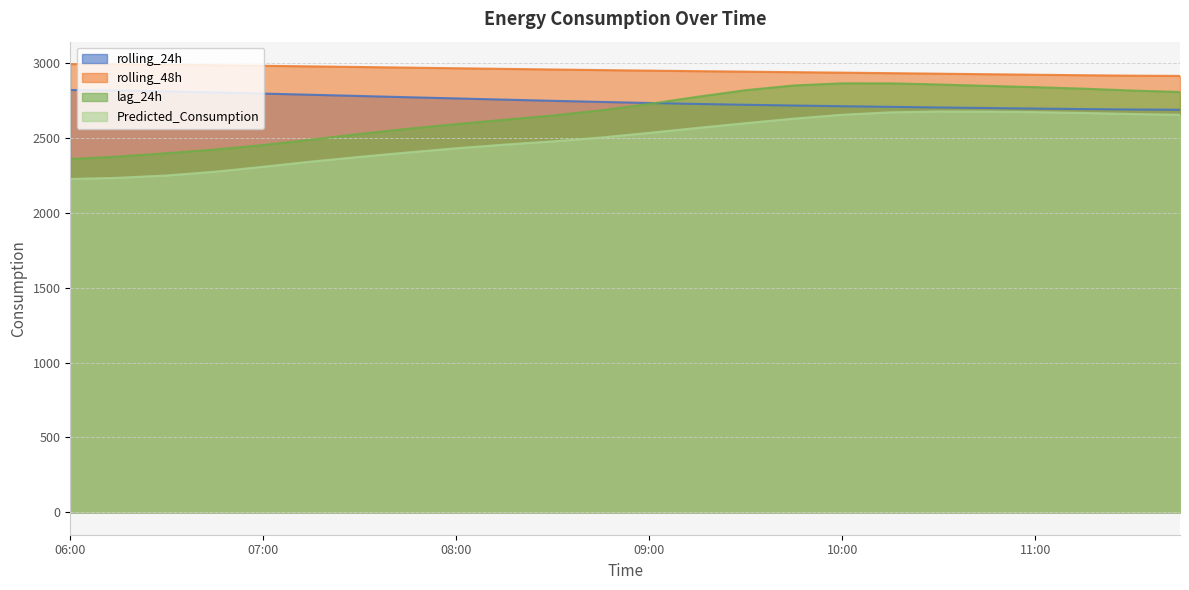

True or false: rolling_48h has more than 0 interior local peaks.

False